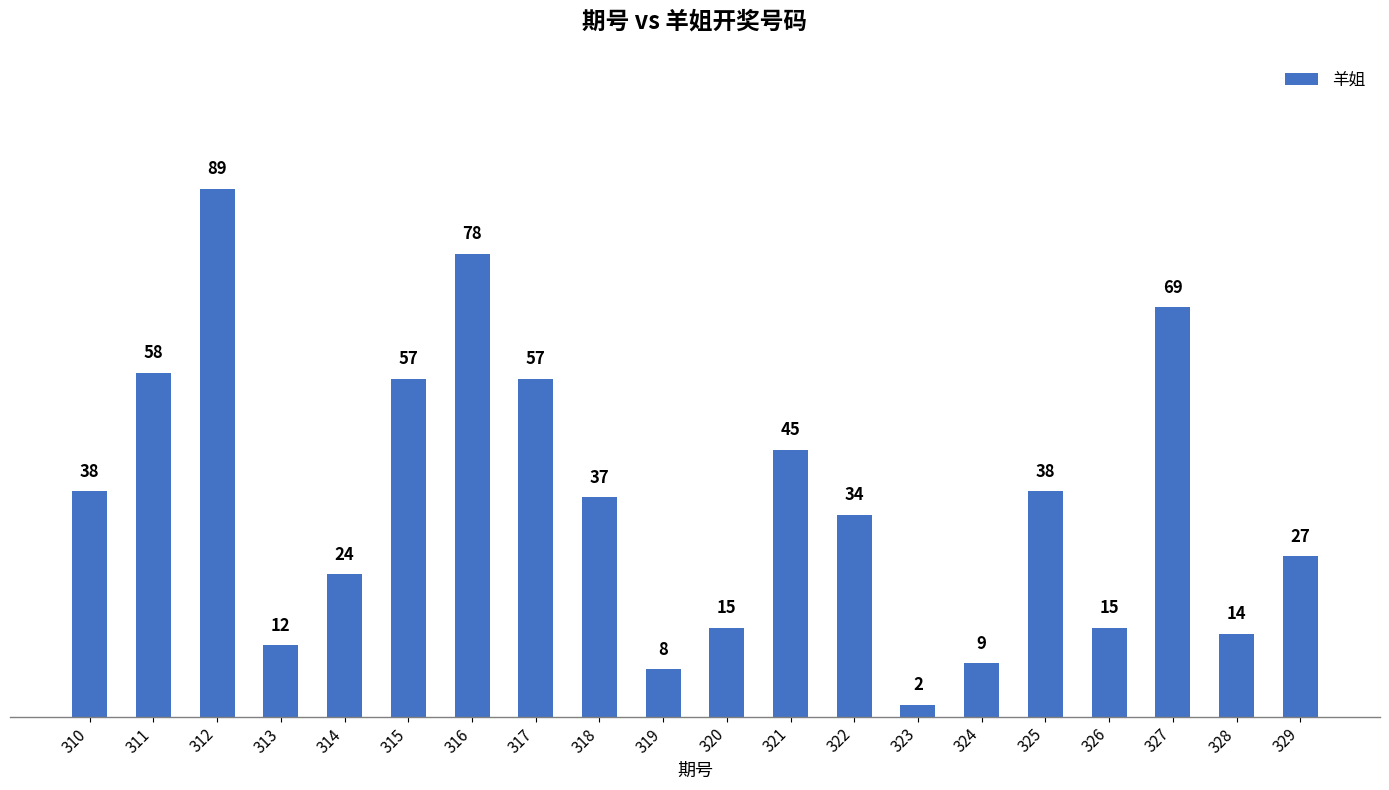

What is the difference between the values at 326 and 310?

23